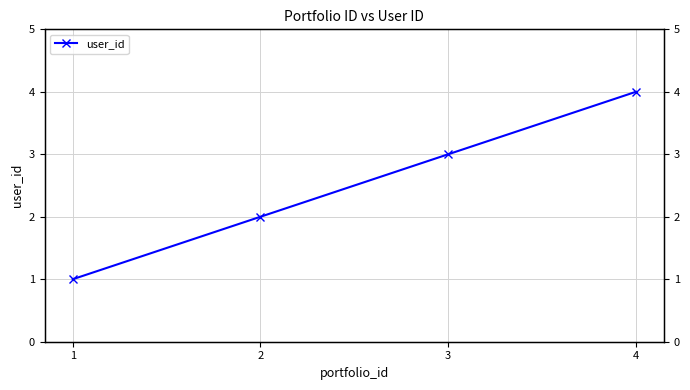

What is the difference between the maximum and minimum values?

3